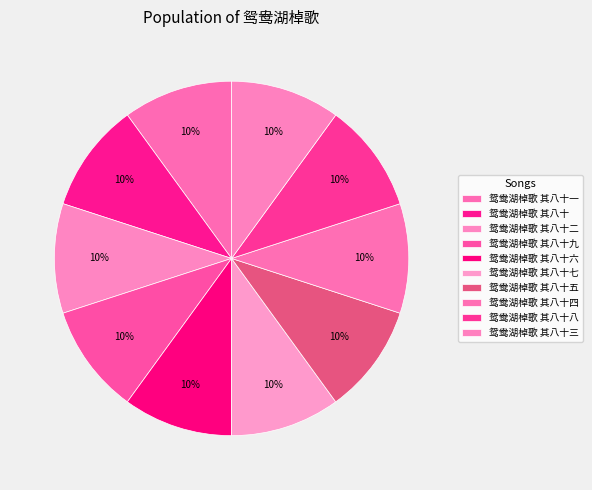

How many segments does this pie chart have?

10